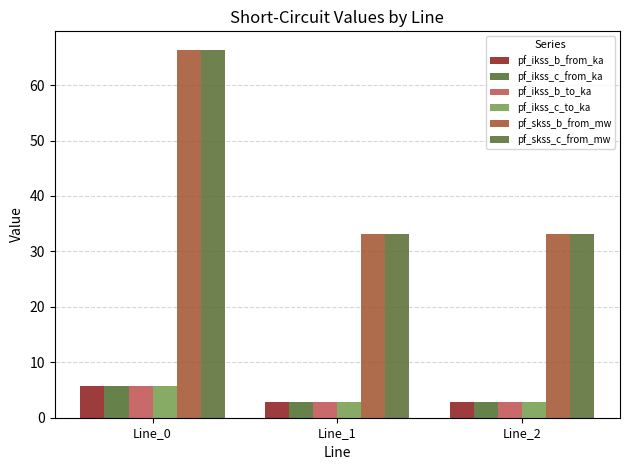

At how many categories does at least one series exceed 50?

1